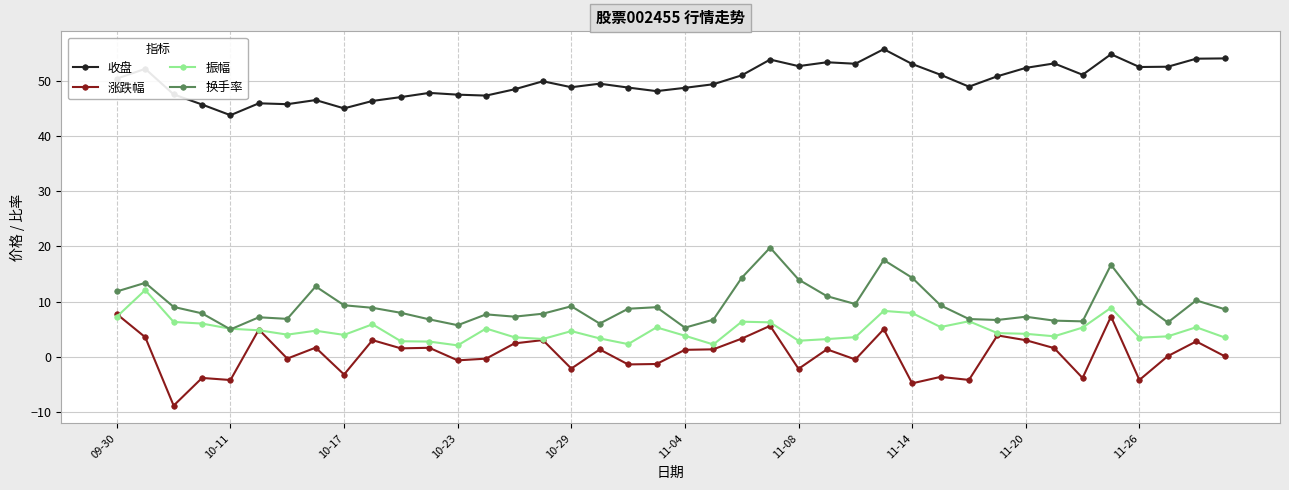

How many data points does each series have?

40